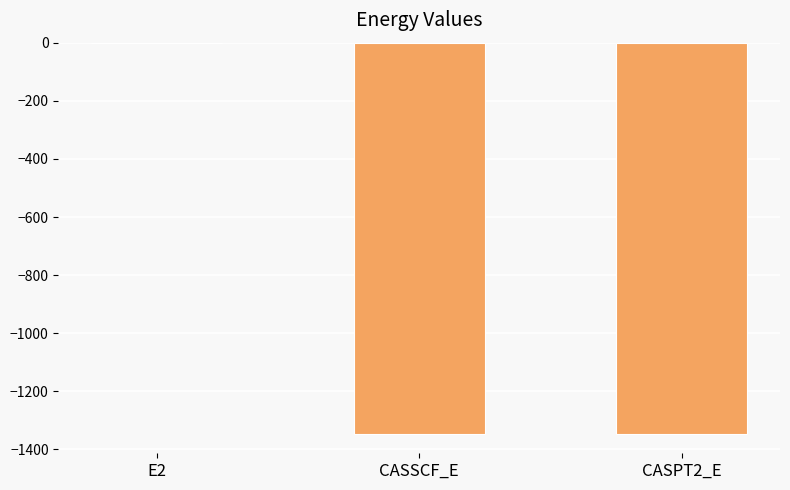

At which label is the value closest to -673?

CASSCF_E